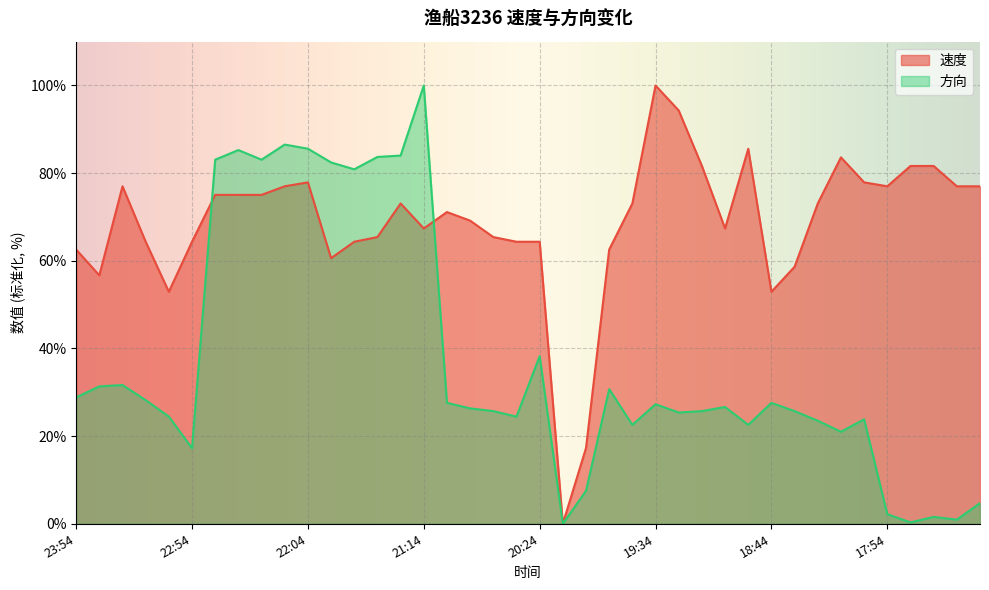

What is the value of the 速度 point at the 37th from the left?

81.6